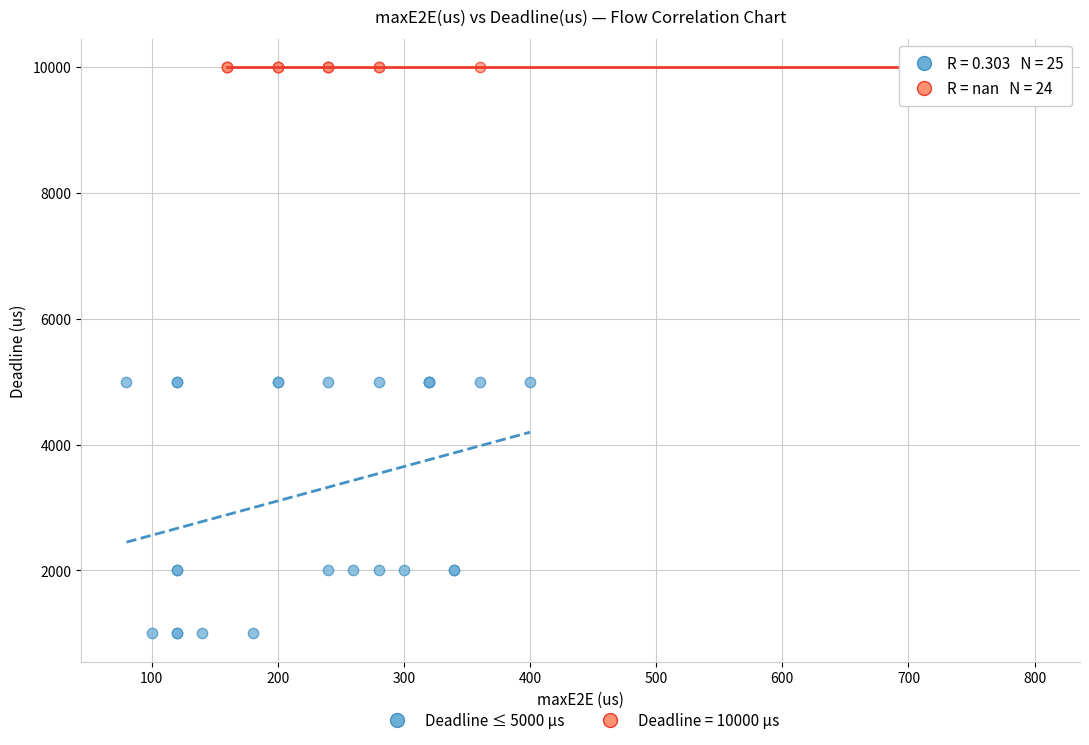

Which series reaches the maximum Y coordinate?

Deadline = 10000 µs